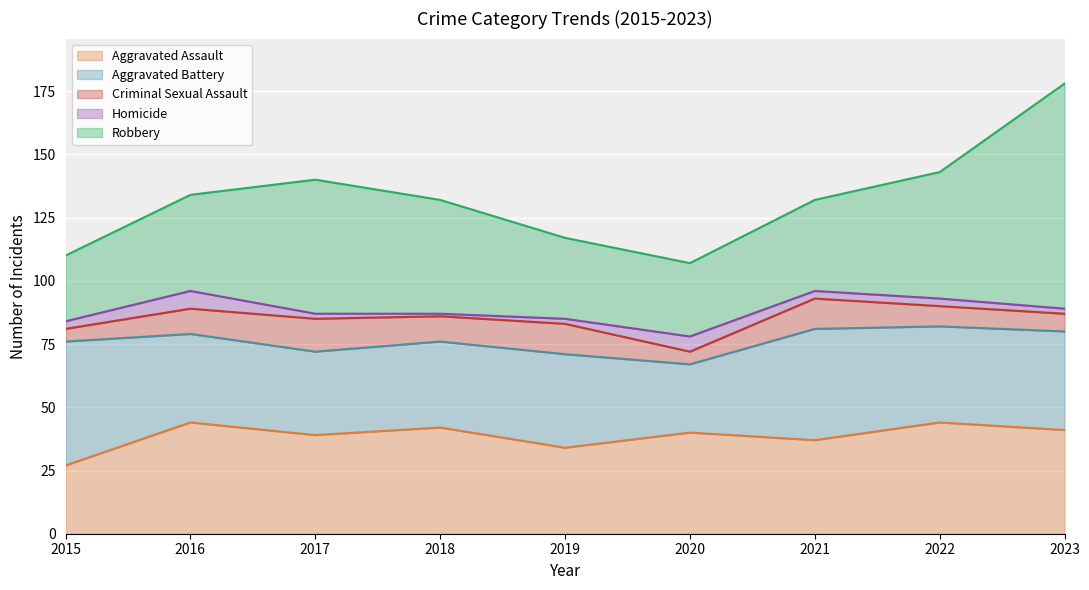

At which category does the chart reach its peak across all series?

2023